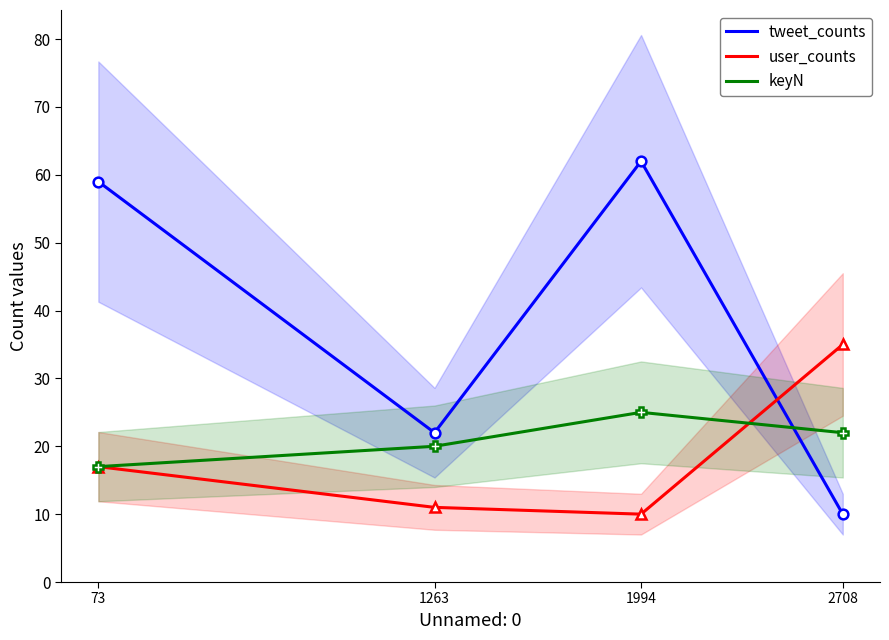

True or false: keyN and tweet_counts intersect in this chart.

True